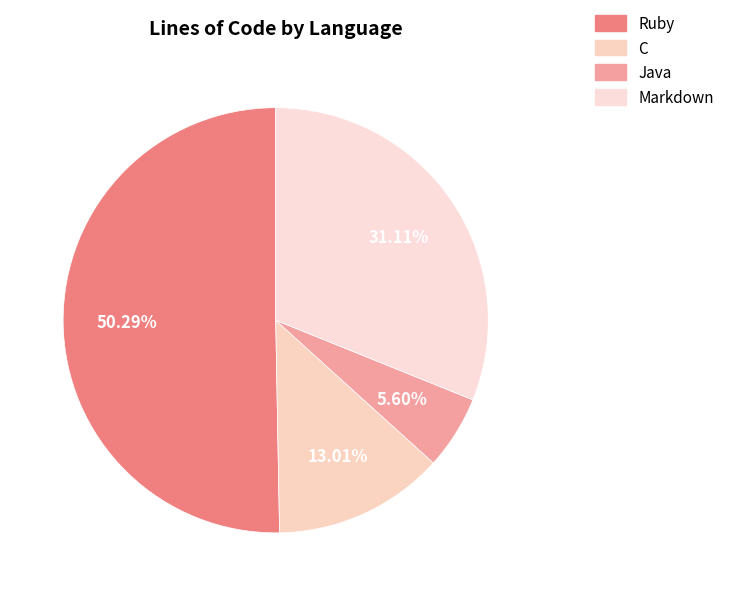

Rank the categories by value from lowest to highest.

Java, C, Markdown, Ruby